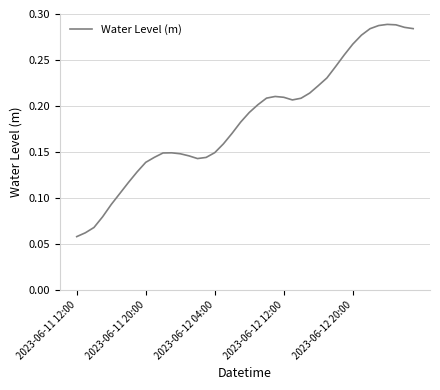

What is the label of the 27th point from the right?

13